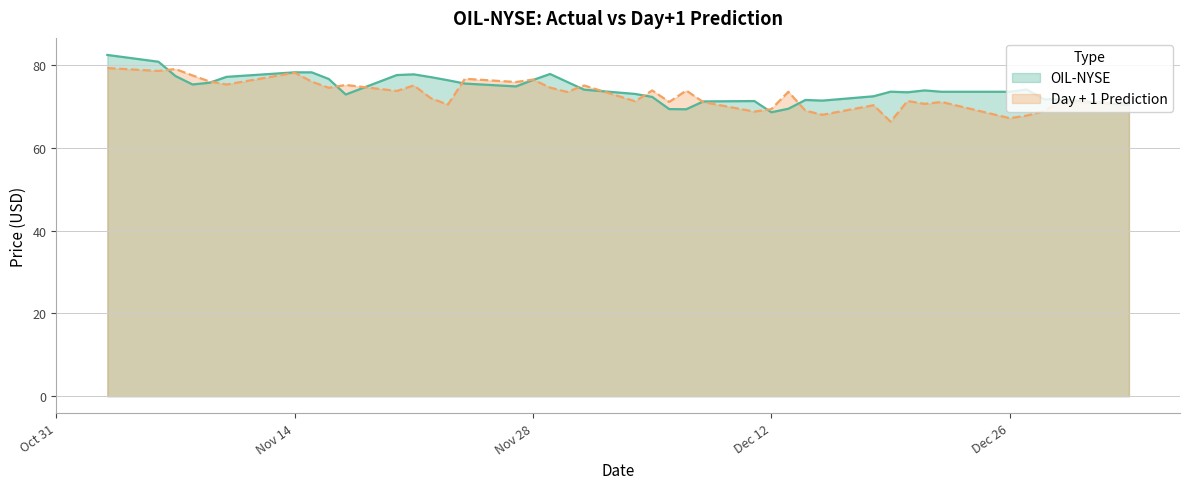

What is the minimum value for Day + 1 Prediction?

66.3